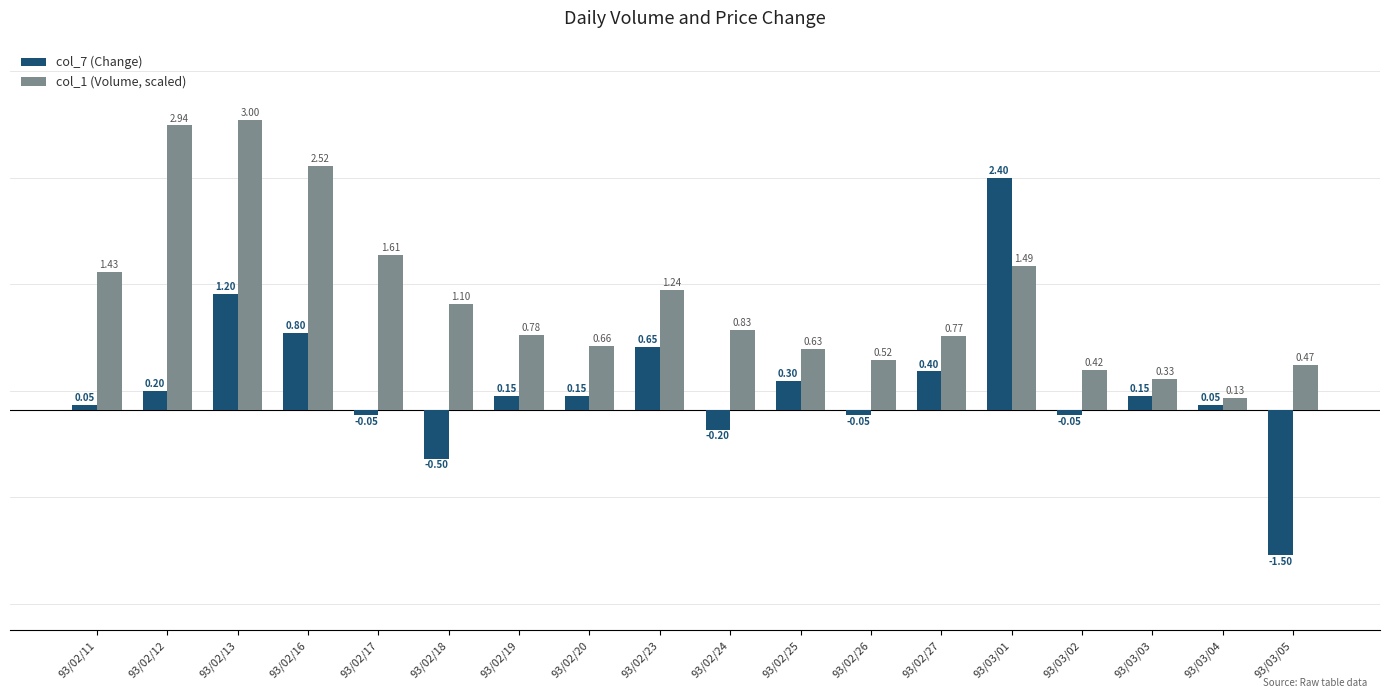

Rank the series at 93/02/19 from highest to lowest value.

col_1 (Volume, scaled), col_7 (Change)